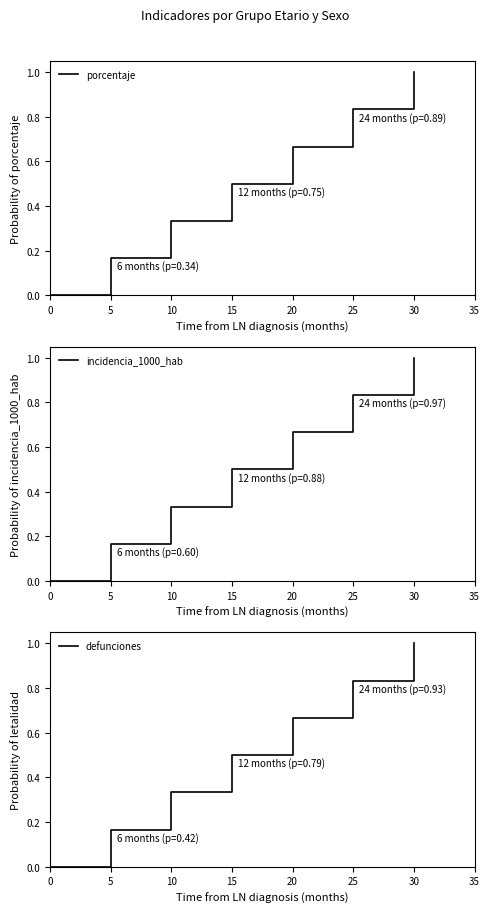

At 25, list the series in order from smallest to largest.

porcentaje, incidencia_1000_hab, defunciones